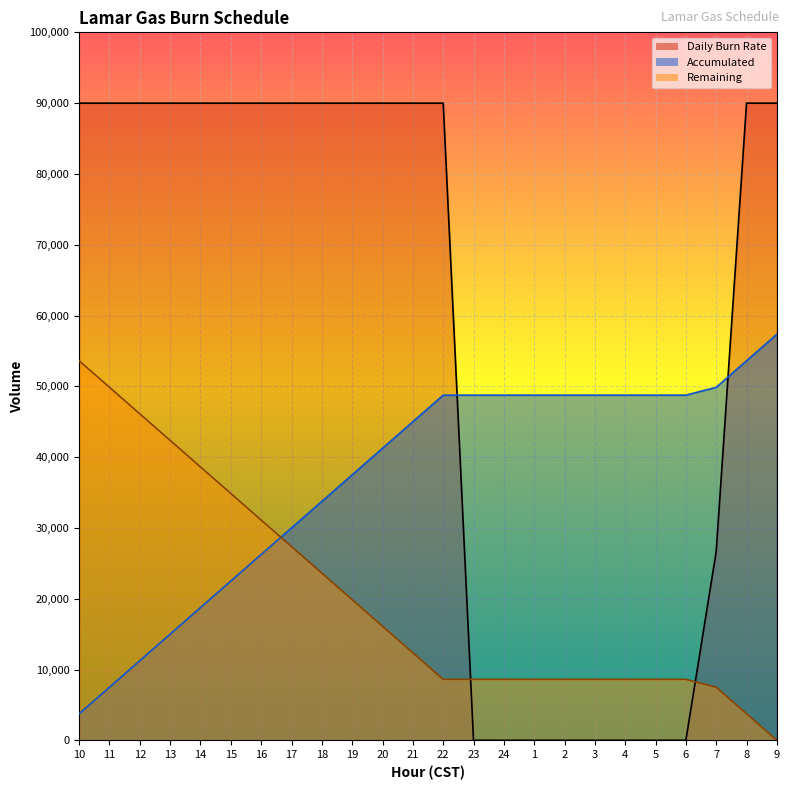

True or false: Remaining has more than 0 interior local peaks.

False